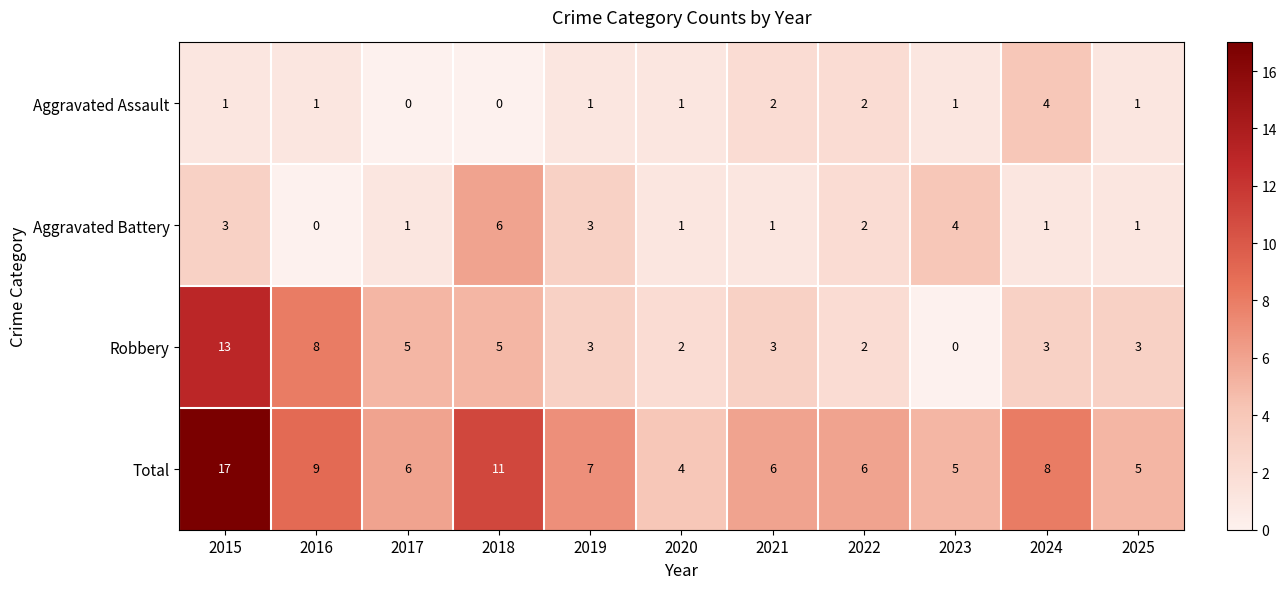

What is the spread (max minus min) of values at 2021?

5